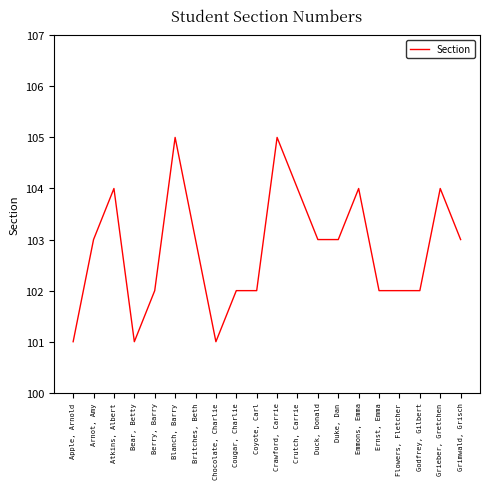

How many values are between 102 and 104?

15